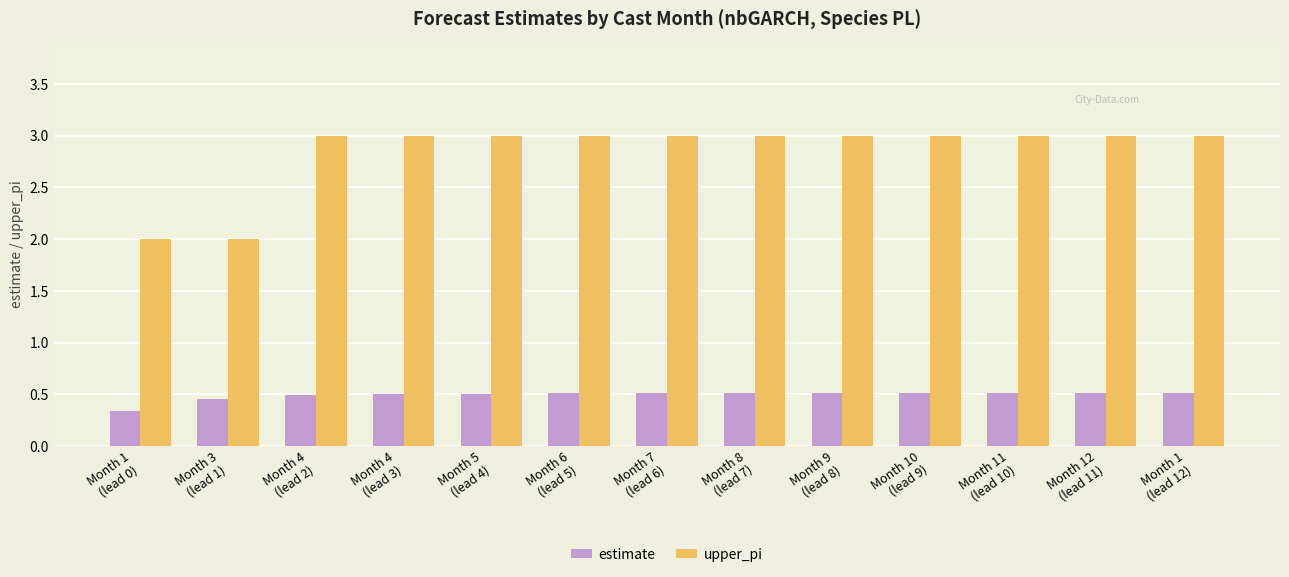

Does the chart contain stacked bars?

No